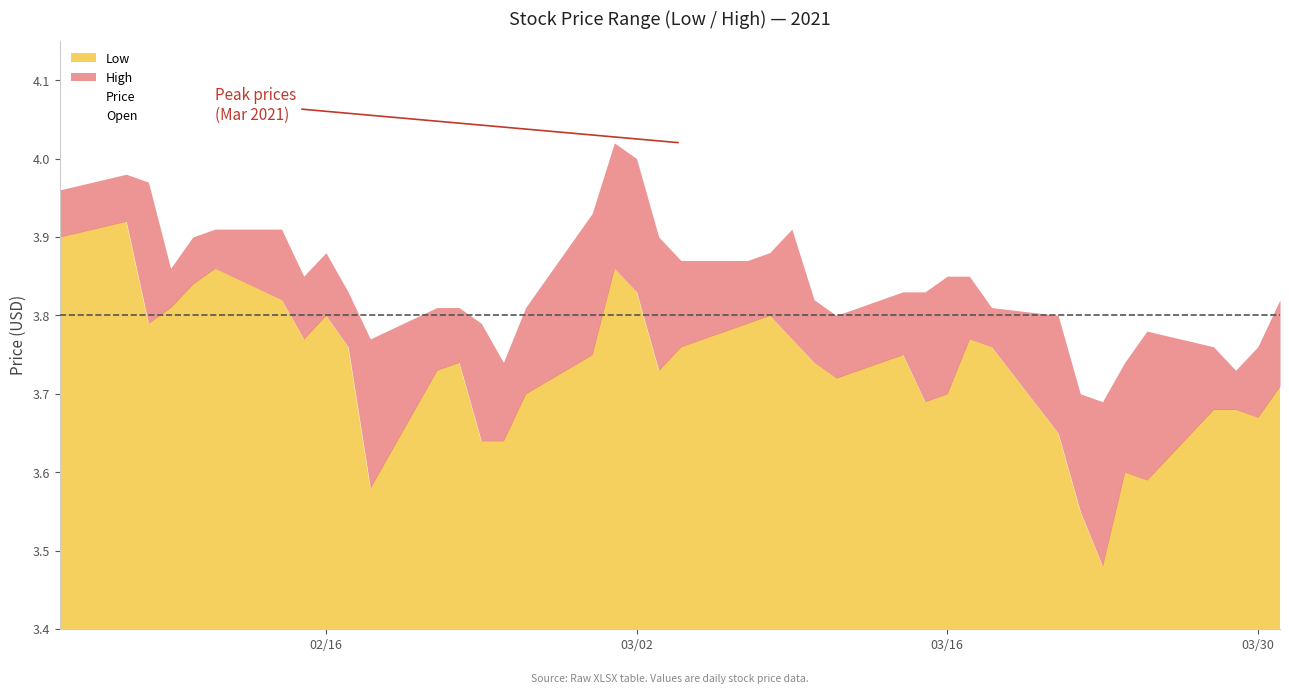

What is the maximum value for High?

4.0